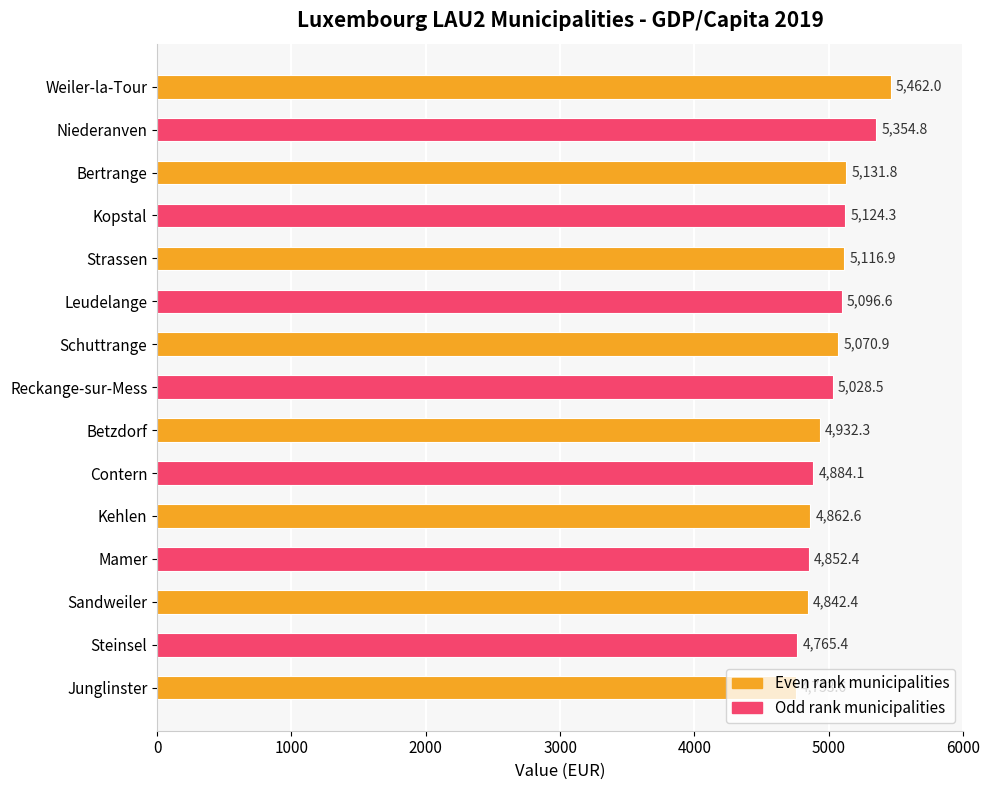

What is the sum of all values?

75278.7